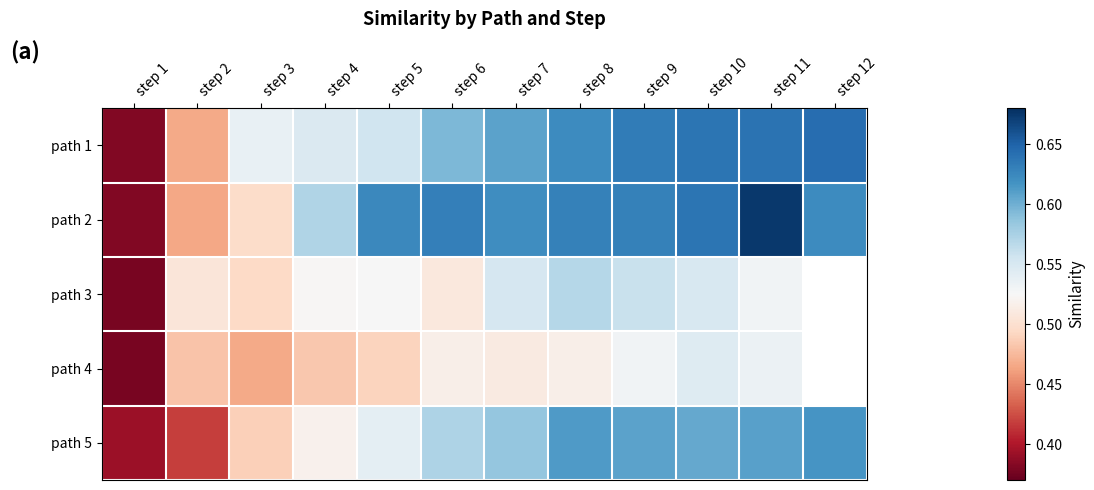

Where is path 1 nearest to the value 0?

step 1